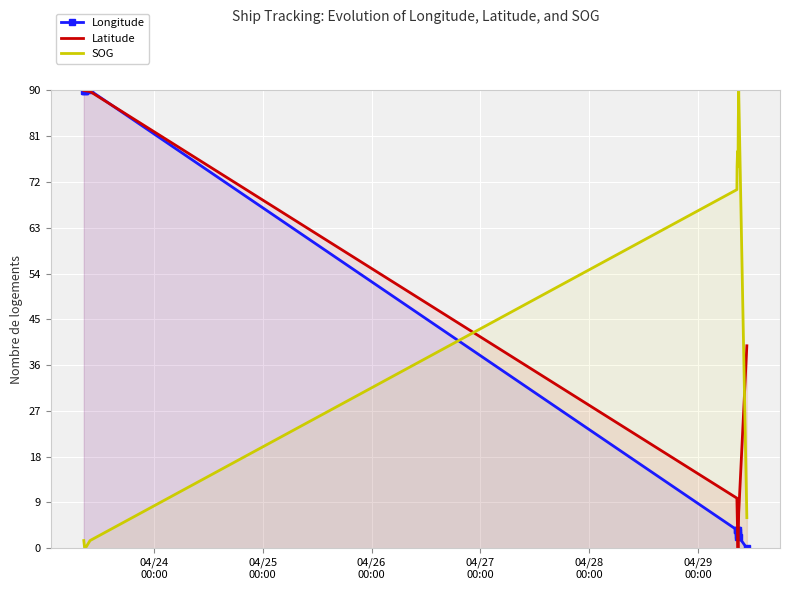

What is the difference between the second highest and second lowest values in the Longitude series?

87.6